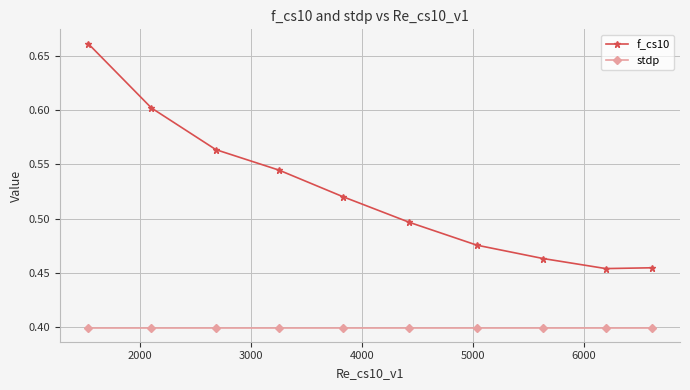

What is the value of the stdp point at the 2nd from the left?

0.4